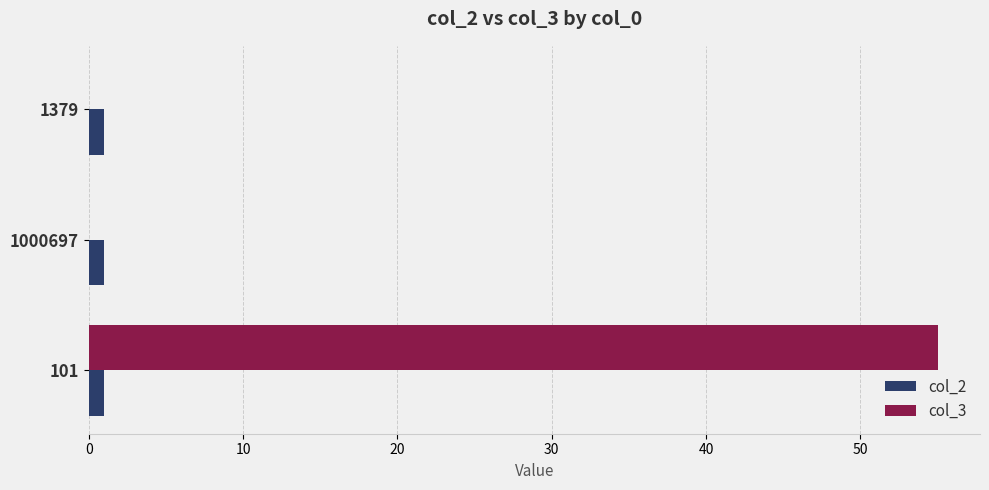

At which category does the chart reach its peak across all series?

101